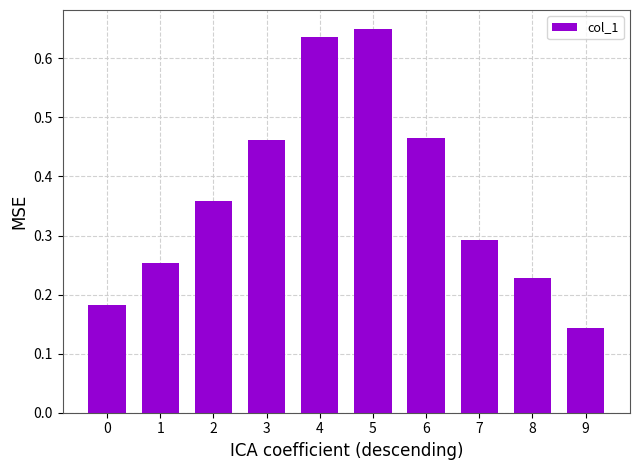

At which category does the chart reach its minimum across all series?

9